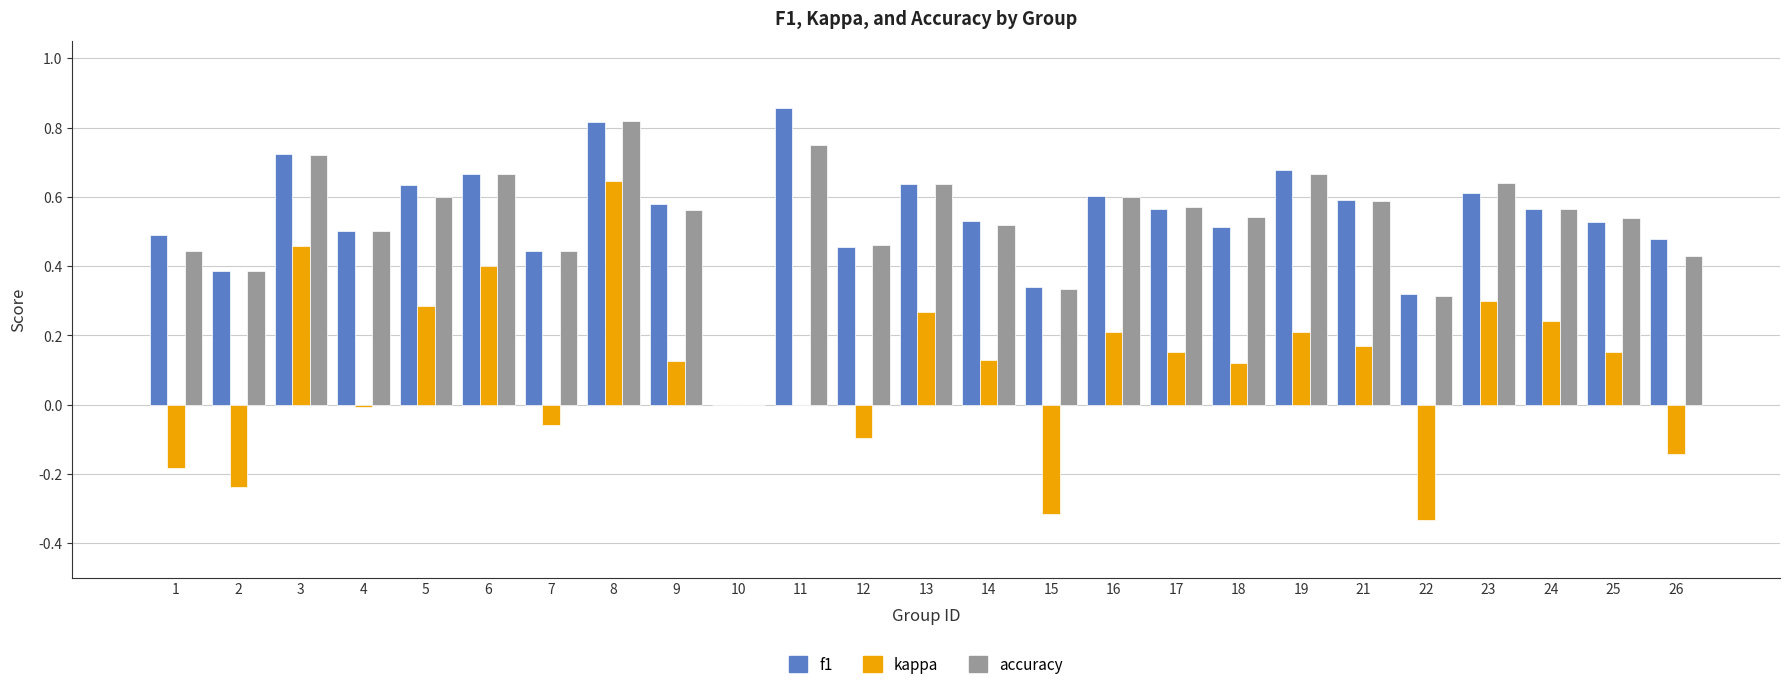

The accuracy series shows 0.9 at 13. True or false?

False